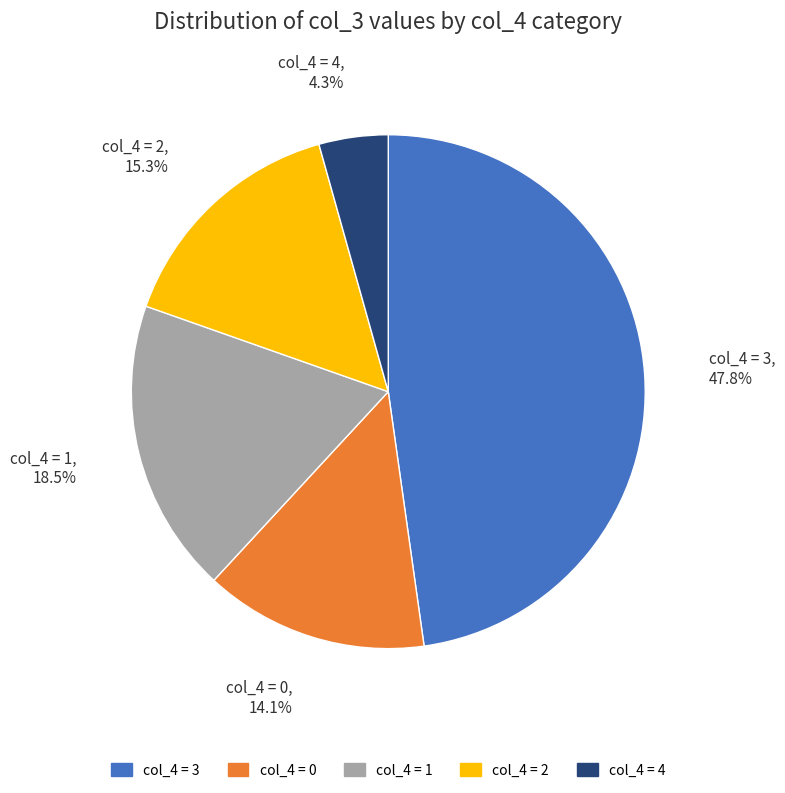

Is col_4 = 0 the majority of the pie?

No